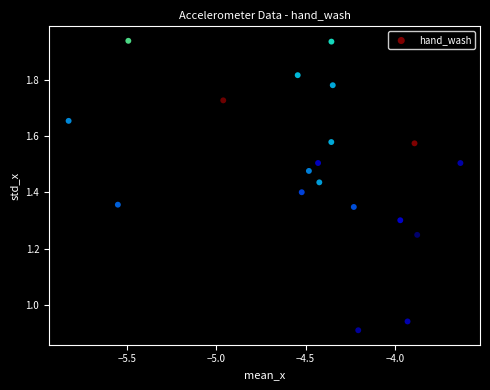

What is the range of X values (max minus min)?

2.2